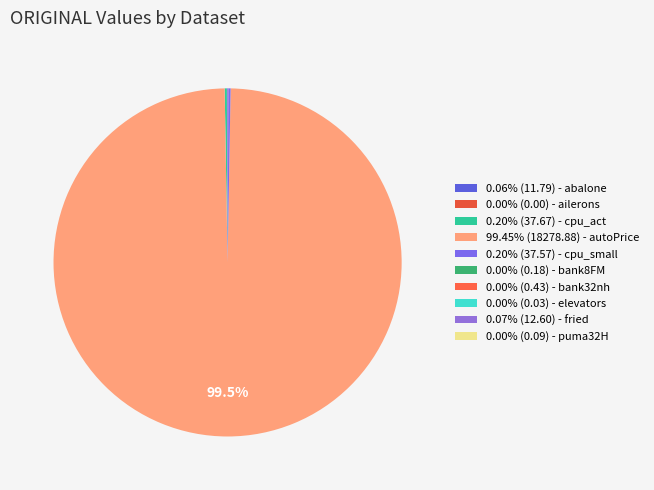

Does any single category account for the majority?

Yes